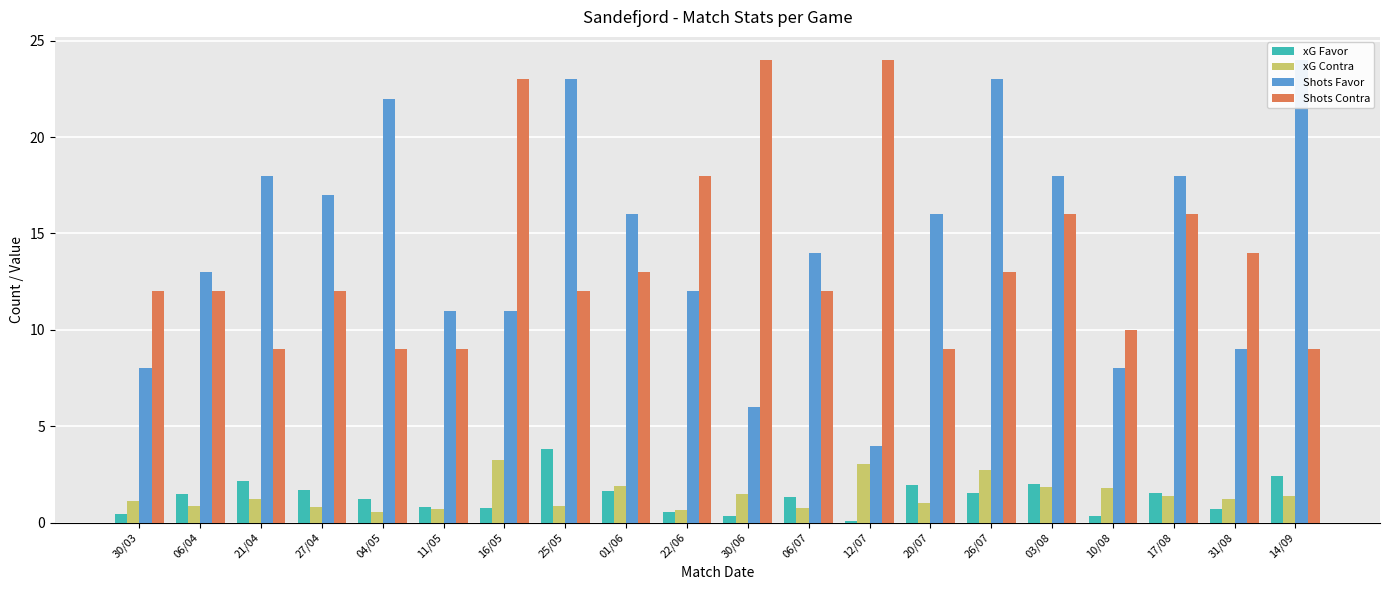

What is the average value of the Shots Contra series?

13.8